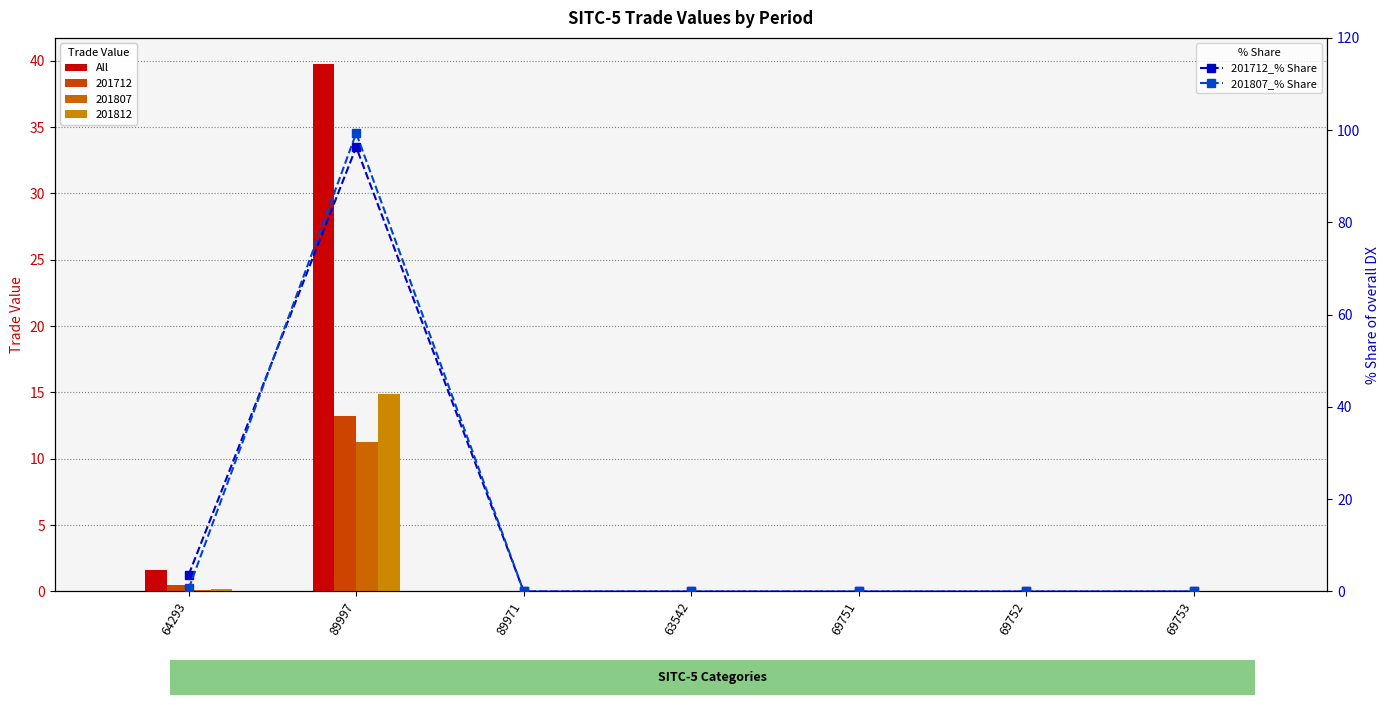

What is the total value across all series at 89997?

235.4